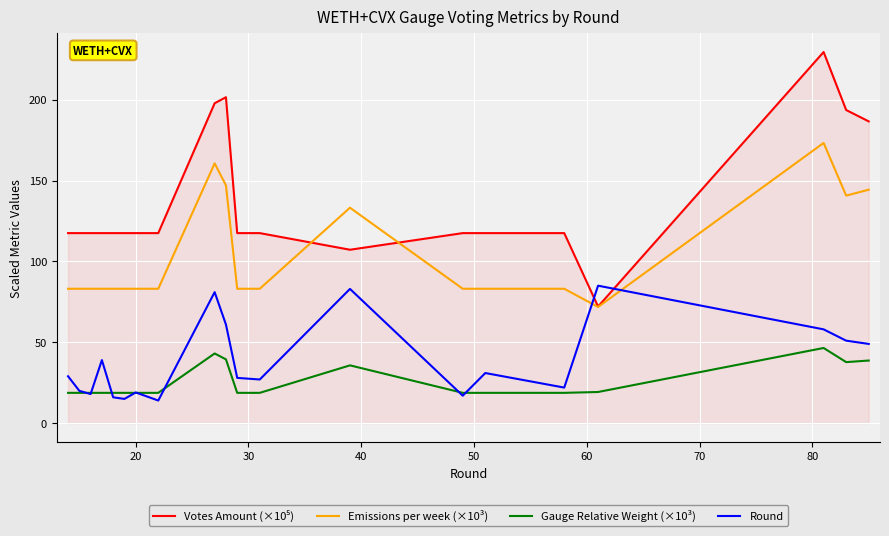

True or false: Emissions per week (×10³) and Gauge Relative Weight (×10³) cross at least once.

False